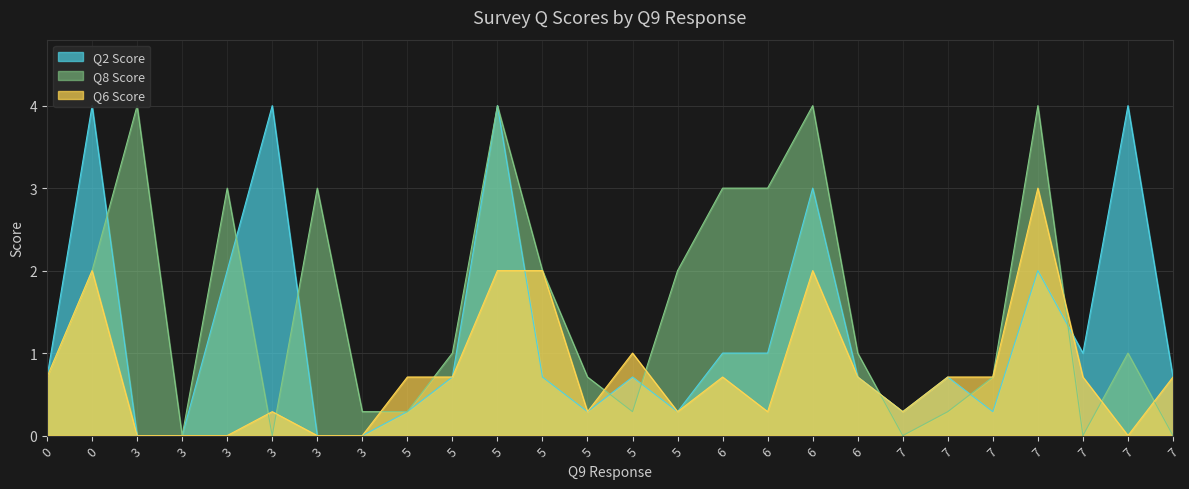

What is the difference between the Q6 values at 5 and 7?

0.4